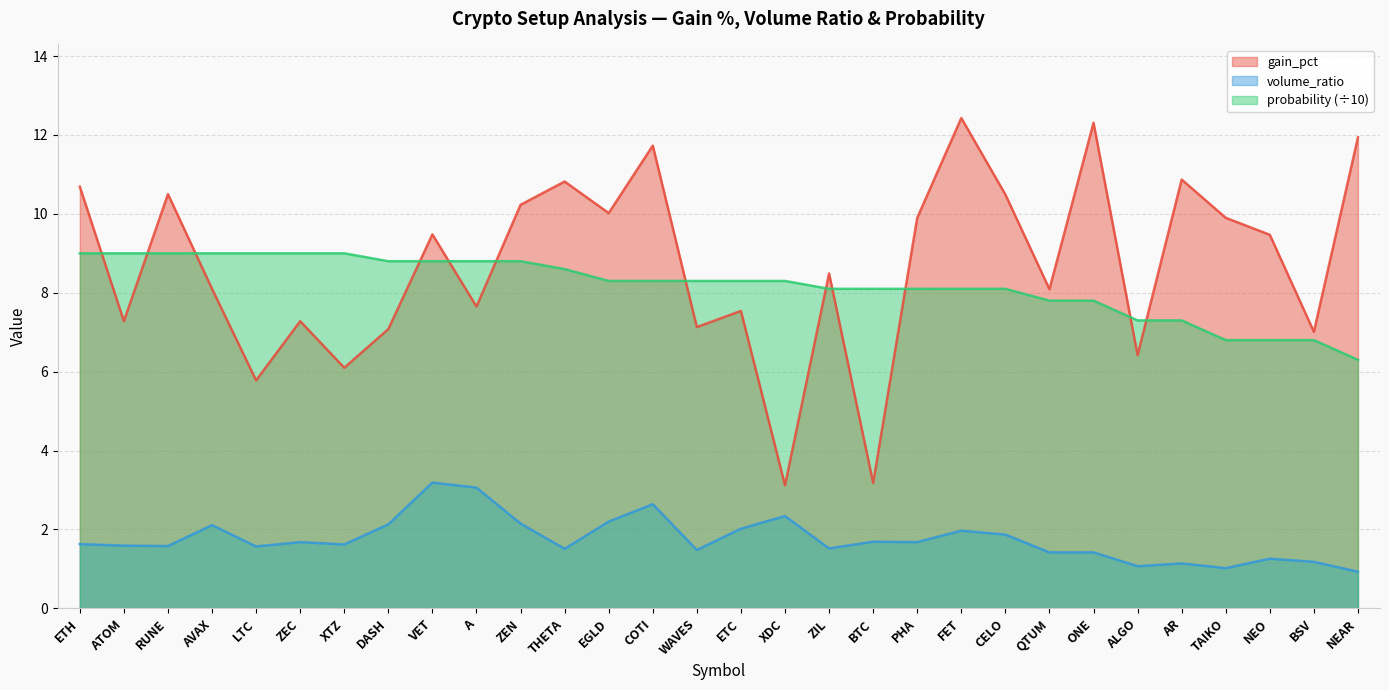

In volume_ratio, how many points are higher than both neighbors (excluding endpoints)?

9